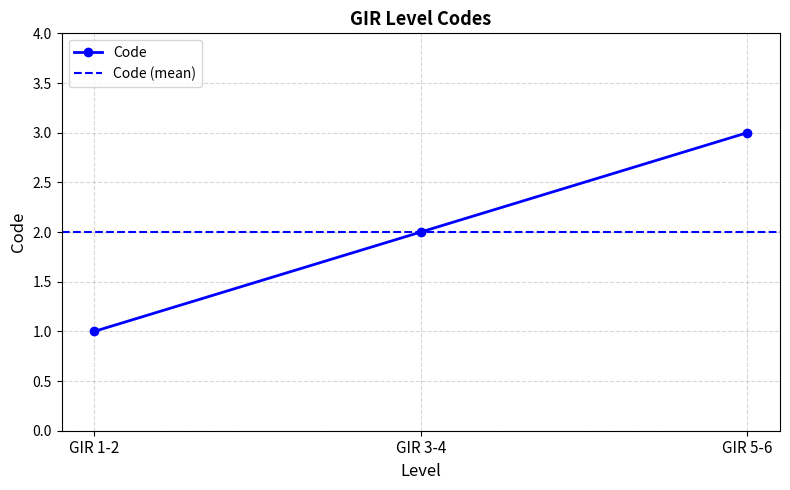

What position from the left is GIR 5-6?

3